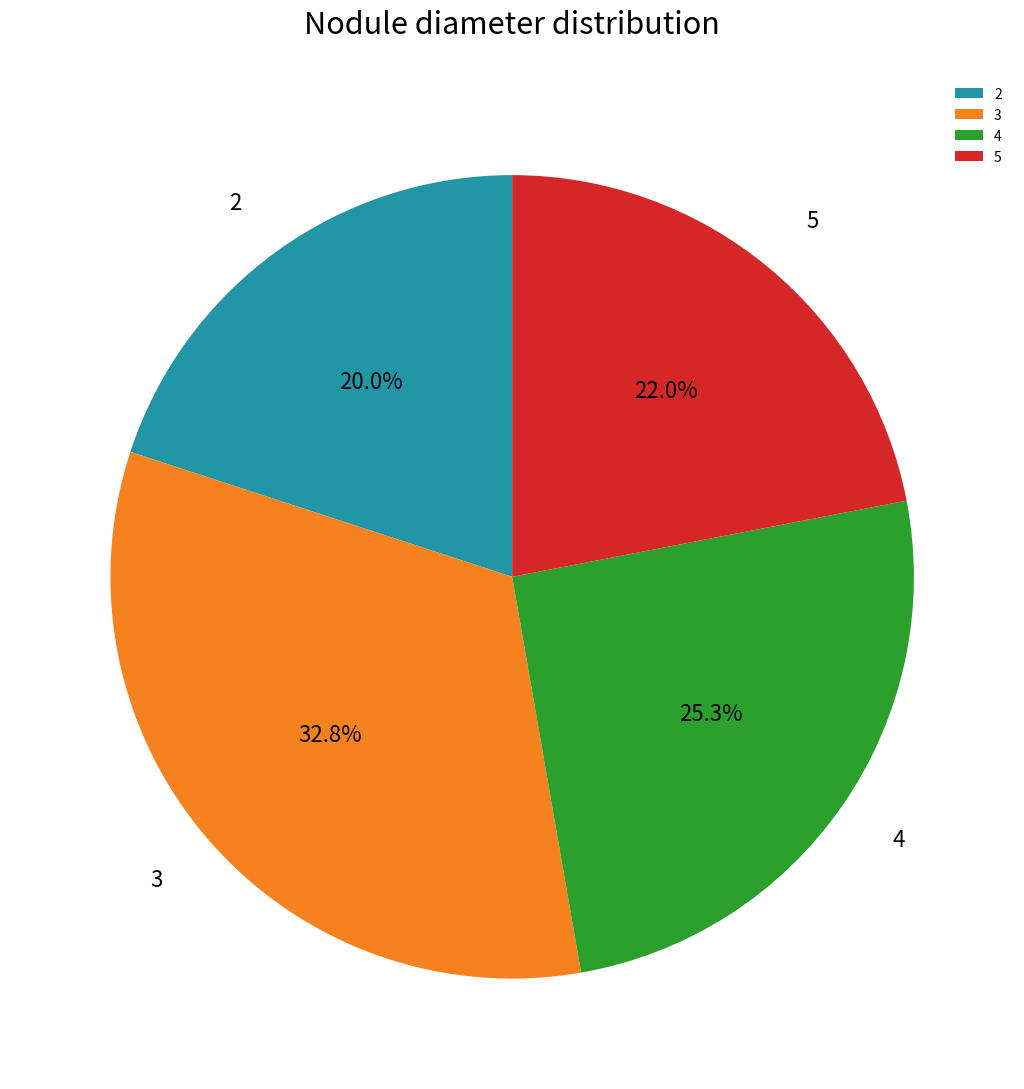

How much of the chart is everything except 3?

67.2%